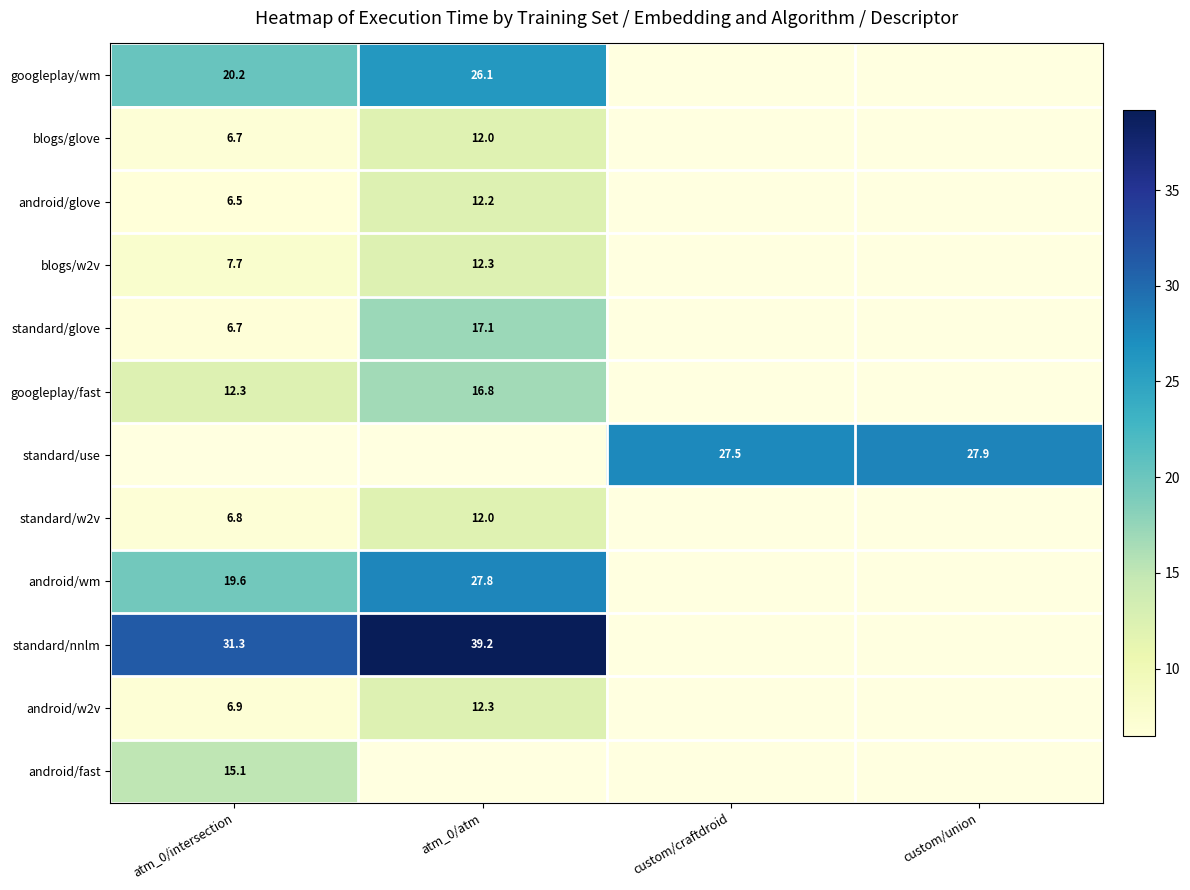

What is the lowest value of the standard/w2v series?

6.8